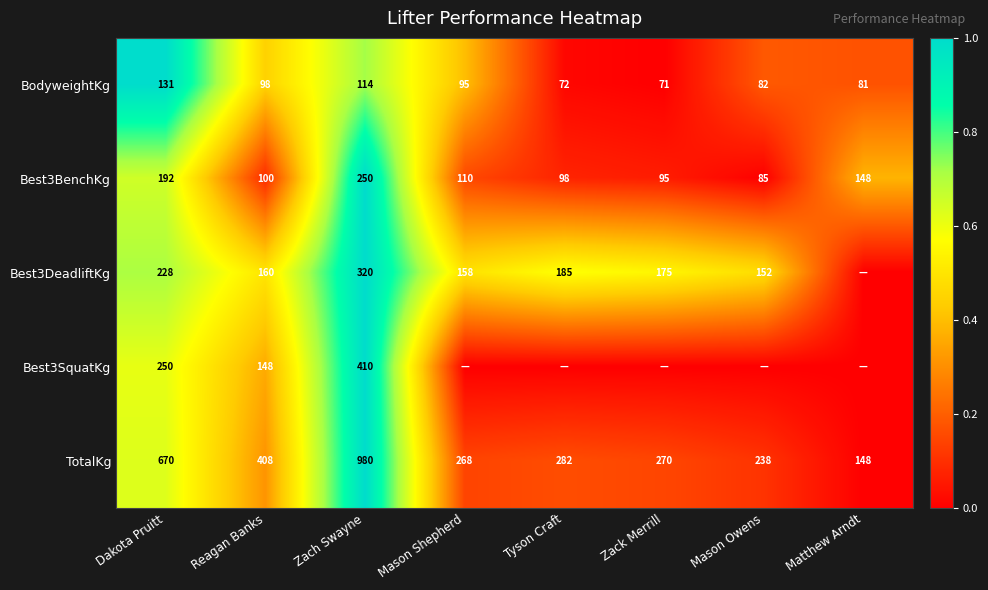

Read the Best3BenchKg value at Matthew Arndt.

148